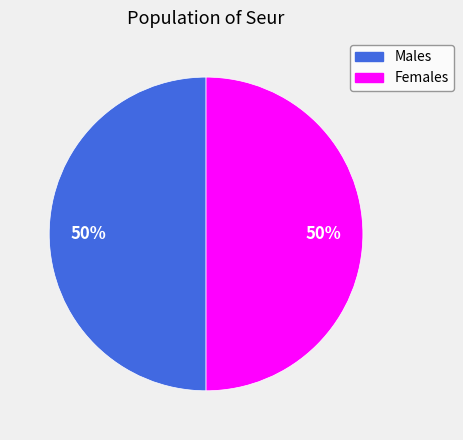

To the nearest percent, what is the average slice percentage?

50%